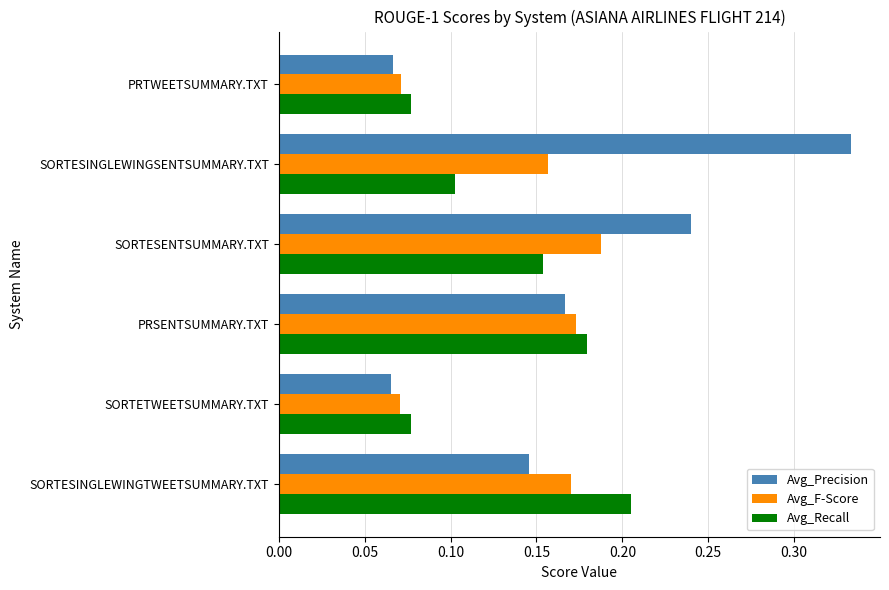

Which category has the highest value in the Avg_Precision series?

SORTESINGLEWINGSENTSUMMARY.TXT